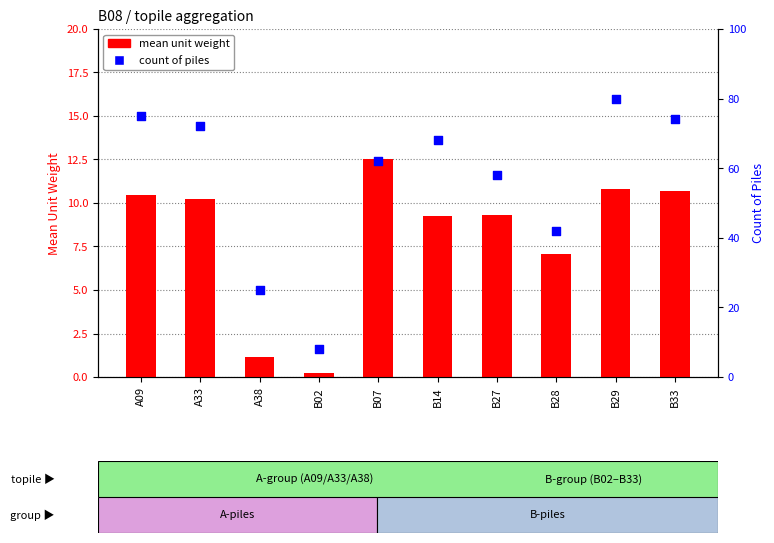

Which series has the largest total across all categories?

count of piles